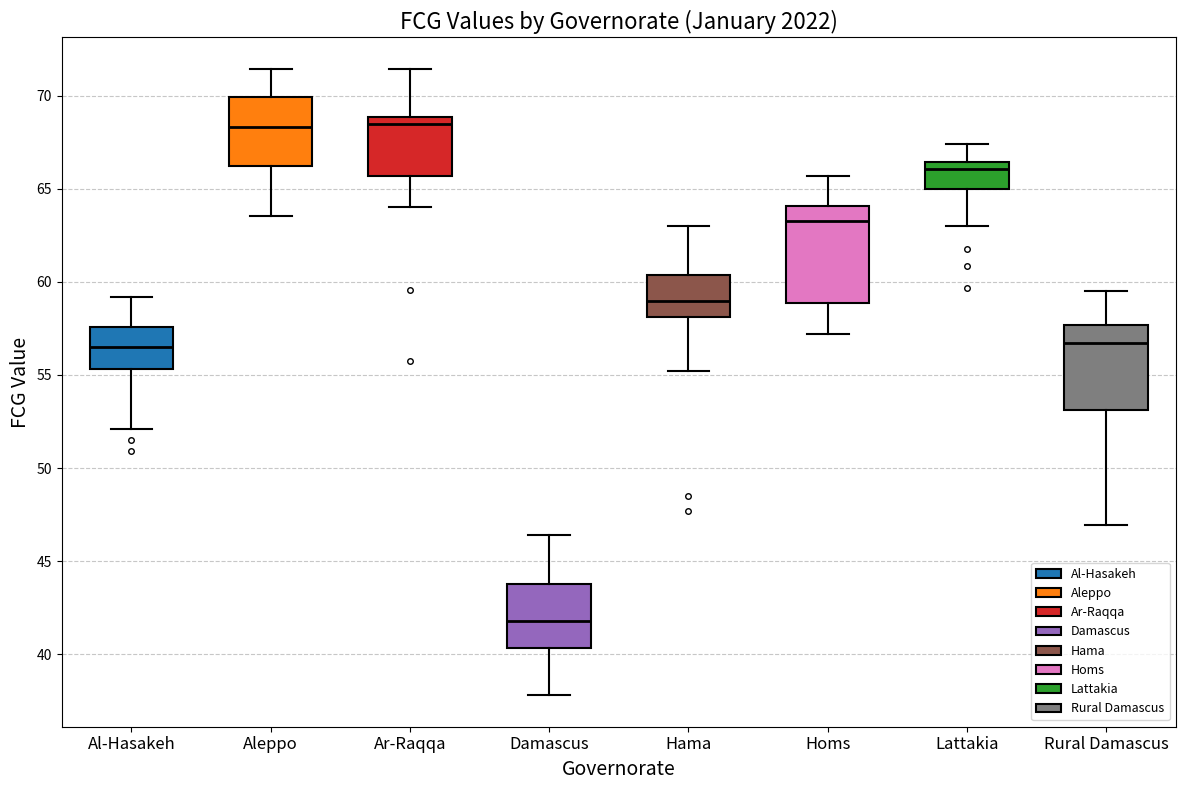

Reading left to right, transcribe this box plot: for each box, give where its median line is, the range the box spans, and where its two whiskers end, as read against the y-axis. The values are not printed on the chart, so give them approximately, as read against the axis.

Al-Hasakeh: median 56.5, box 55.5 to 57.5, whiskers 52.0 to 59.0
Aleppo: median 68.5, box 66.0 to 70.0, whiskers 63.5 to 71.5
Ar-Raqqa: median 68.5, box 65.5 to 69.0, whiskers 64.0 to 71.5
Damascus: median 42.0, box 40.5 to 44.0, whiskers 38.0 to 46.5
Hama: median 59.0, box 58.0 to 60.5, whiskers 55.0 to 63.0
Homs: median 63.0, box 59.0 to 64.0, whiskers 57.0 to 65.5
Lattakia: median 66.0, box 65.0 to 66.5, whiskers 63.0 to 67.5
Rural Damascus: median 56.5, box 53.0 to 57.5, whiskers 47.0 to 59.5